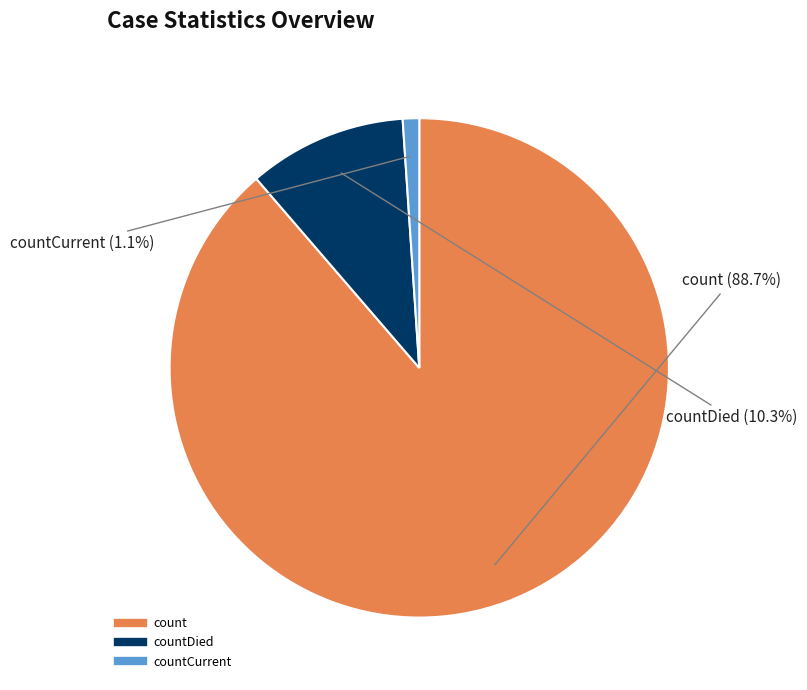

Does any single category account for the majority?

Yes